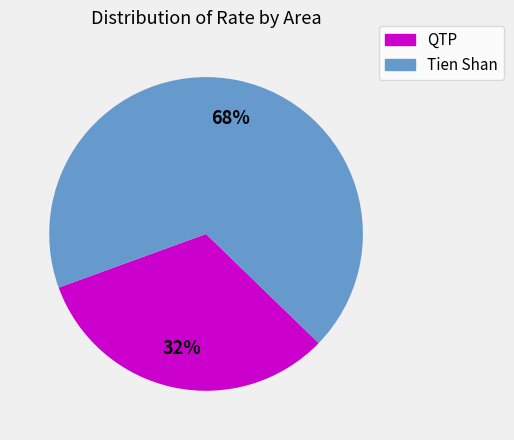

Does Tien Shan represent more than half of the total?

Yes